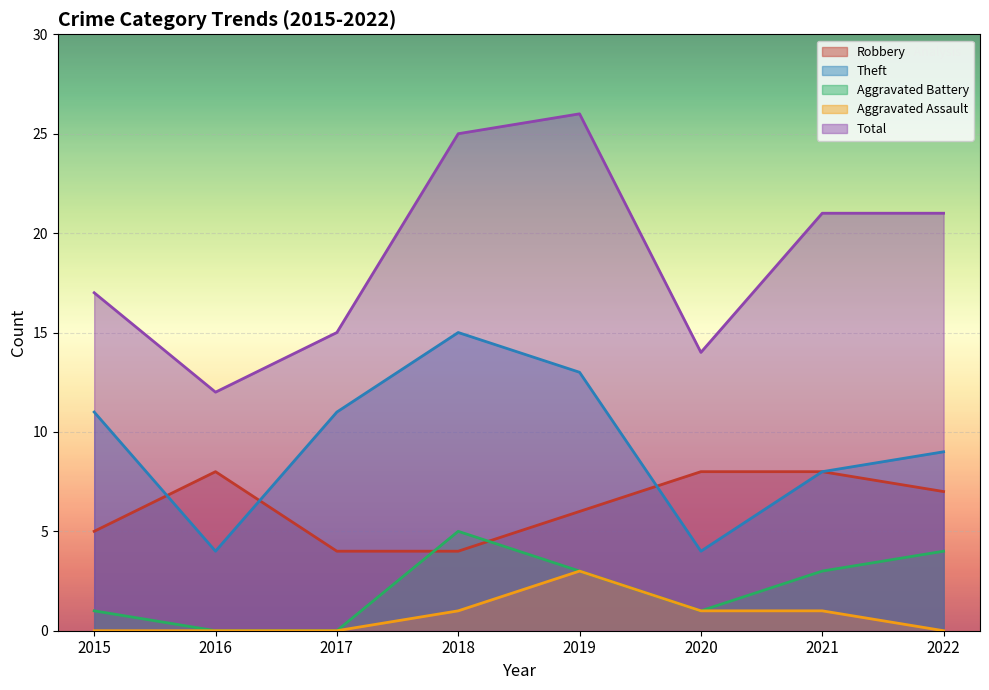

Is it true that Aggravated Battery equals 3 at 2019?

True